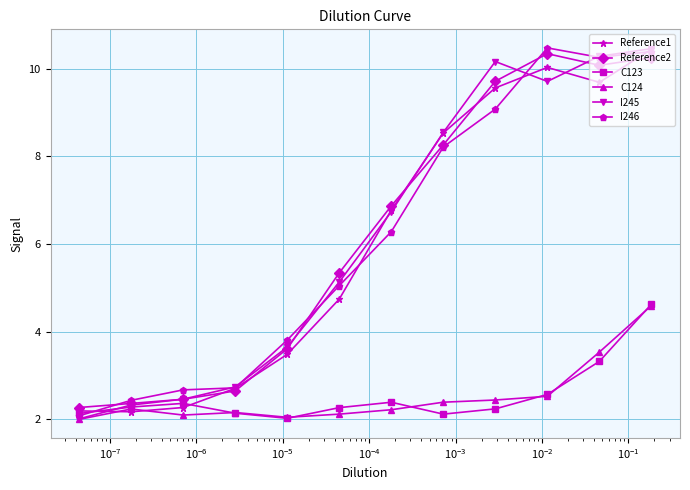

What is the maximum value for Reference1?

10.4